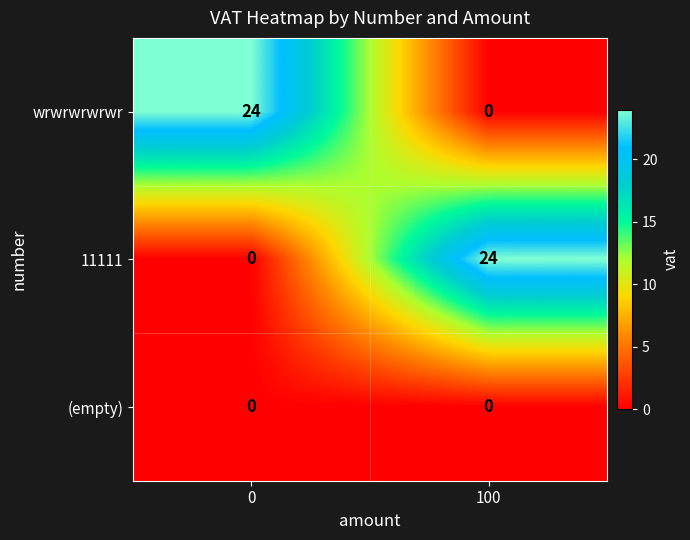

Is it true that 11111 equals 24 at 100?

True